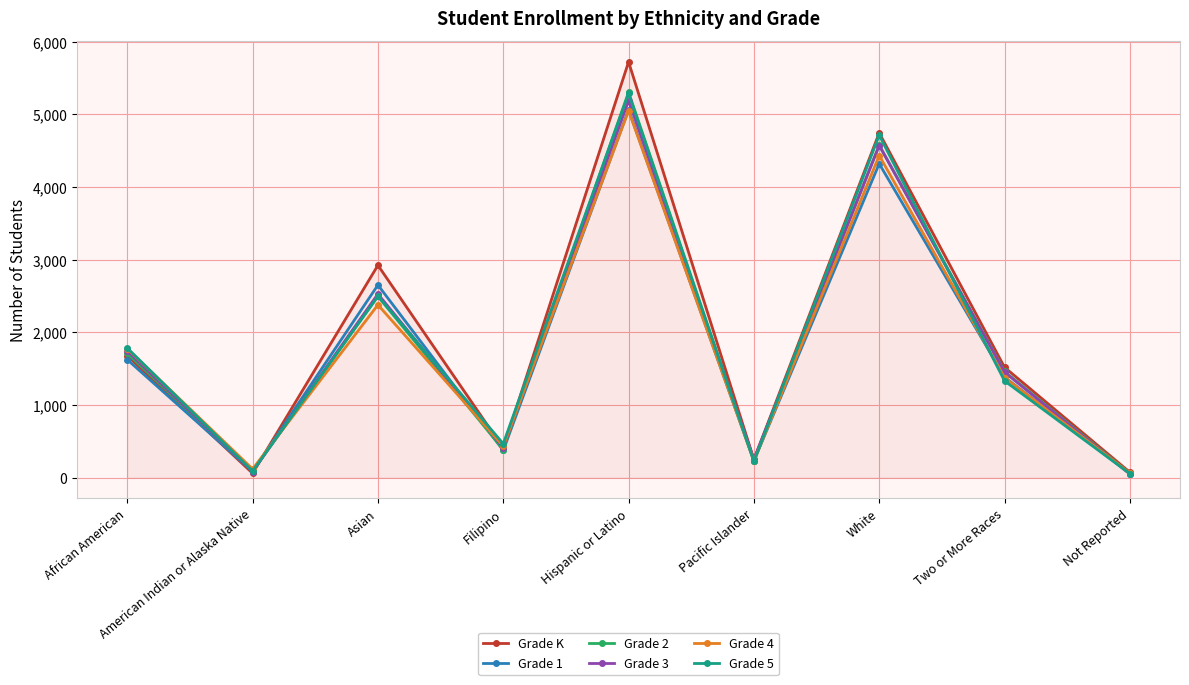

Is it true that Grade 4 equals 605 at Two or More Races?

False